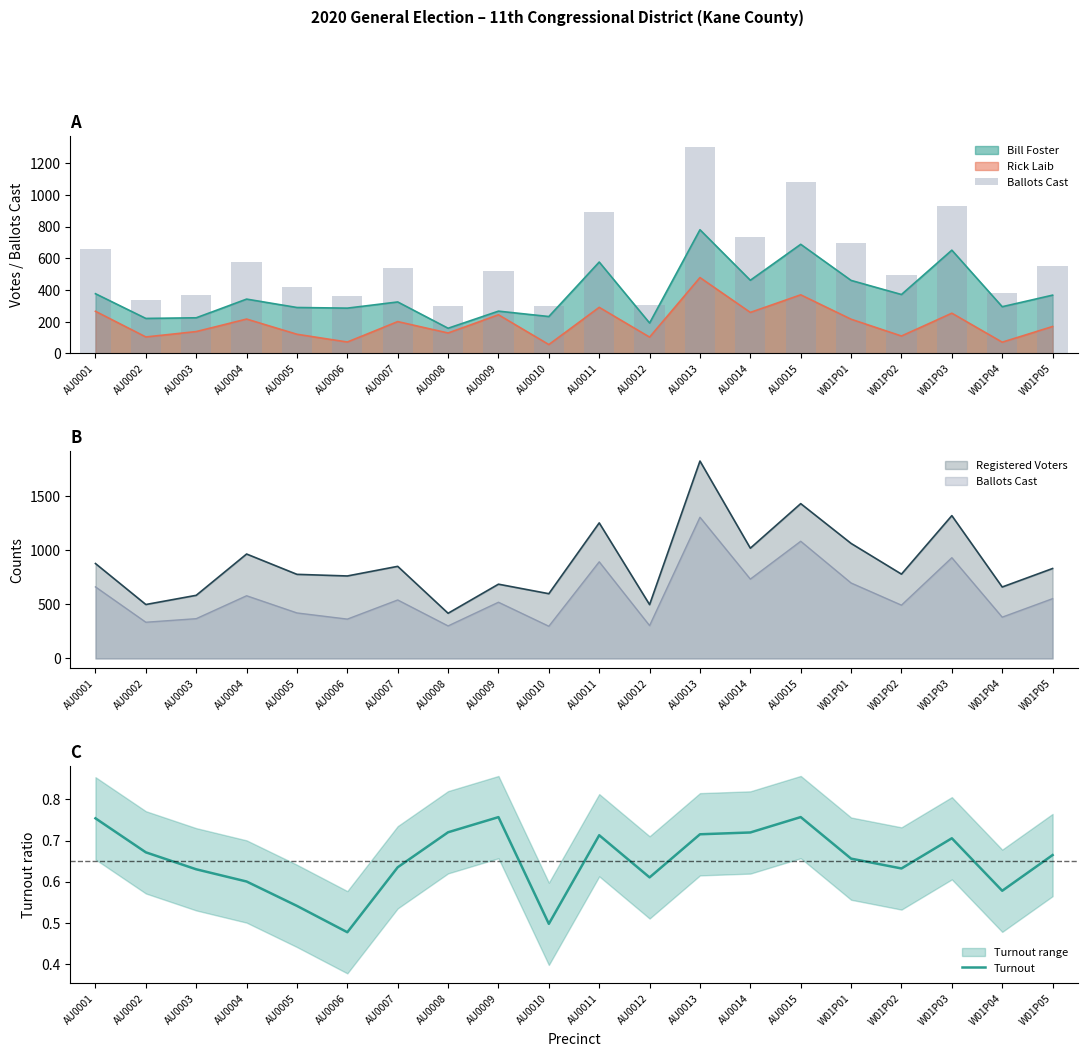

The value of Bill Foster at AU0010 is 233. True or false?

True